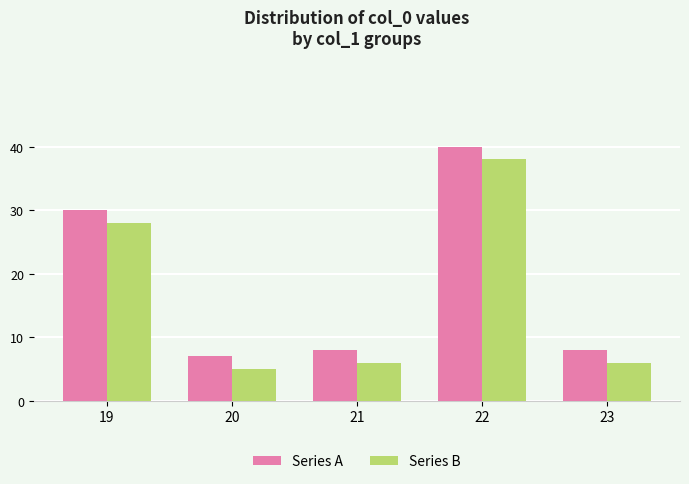

Reading left to right, list all the values displayed in this chart.

Series A: 30	7	8	40	8
Series B: 28	5	6	38	6